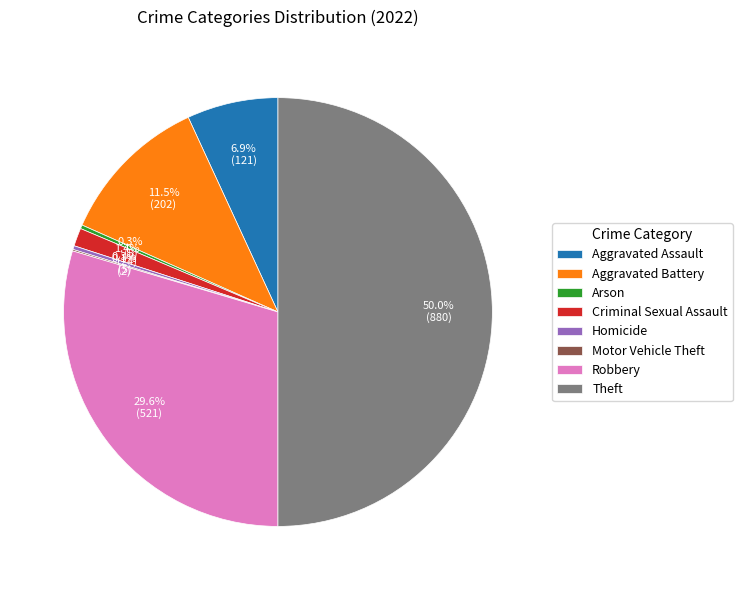

Does Homicide represent more than half of the total?

No